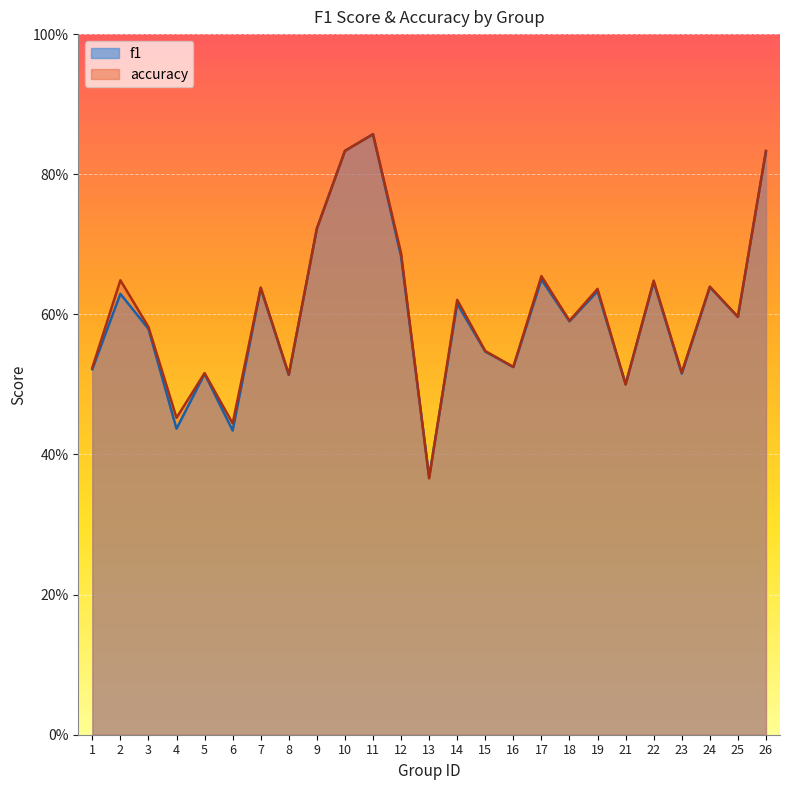

What are all the series names shown in the legend?

f1, accuracy